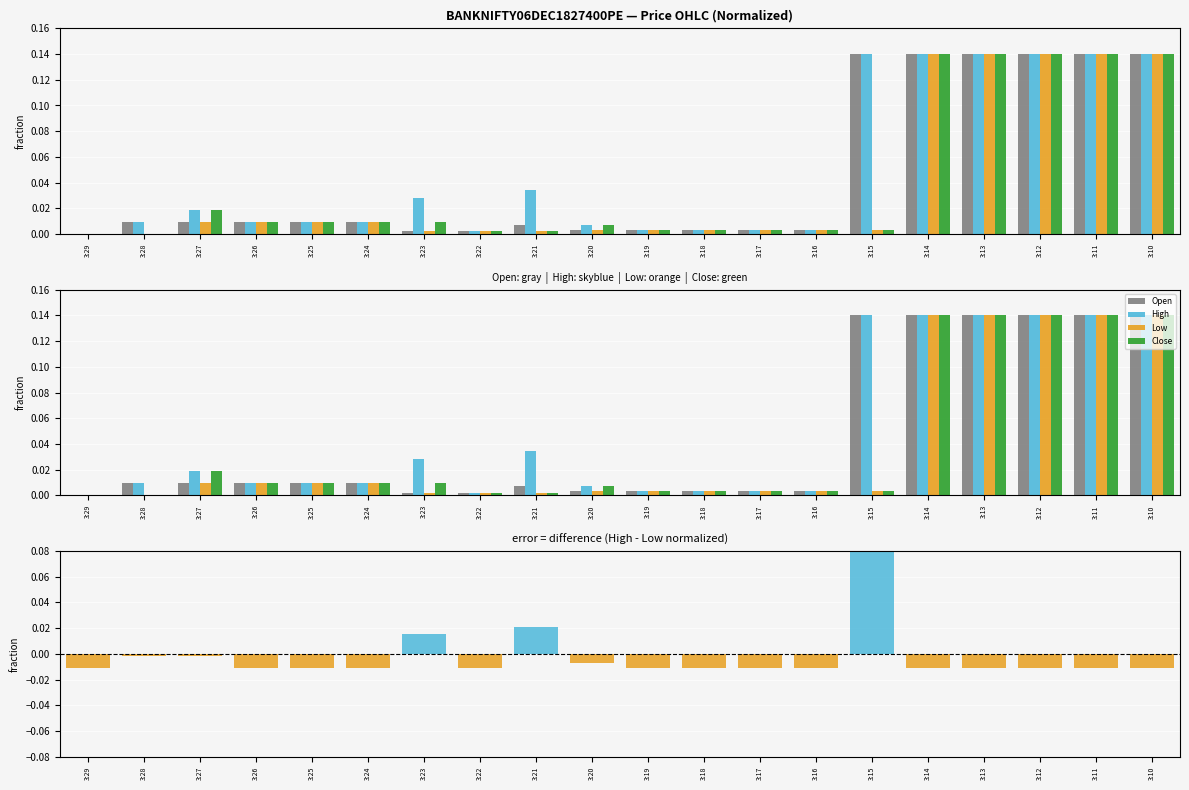

The value of High-Low diff at 3:23 is 0.0. True or false?

True